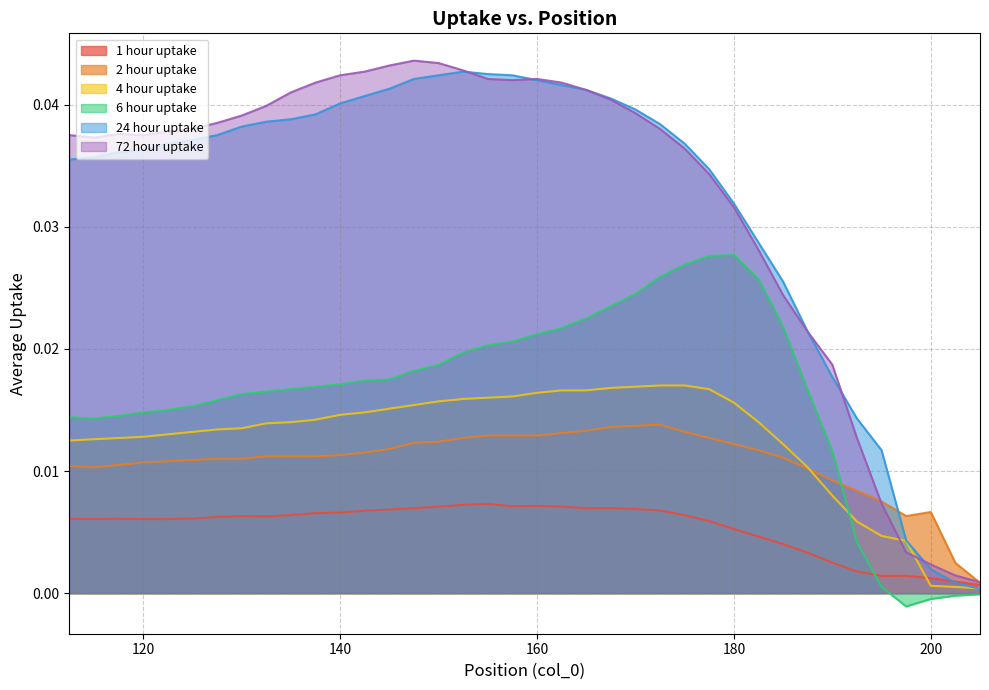

Rank the categories by 1 hour uptake value from highest to lowest.

155, 152.5, 160, 157.5, 162.5, 150, 167.5, 147.5, 165, 170, 145, 172.5, 142.5, 140, 137.5, 135, 175, 130, 132.5, 127.5, 125, 117.5, 112.5, 115, 120, 122.5, 177.5, 180, 182.5, 185, 187.5, 190, 192.5, 197.5, 195, 200, 202.5, 205